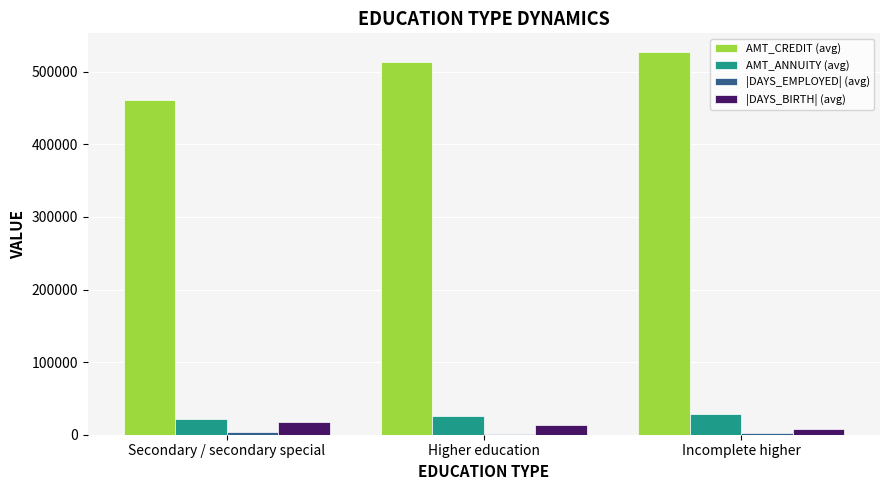

Does the chart contain stacked bars?

No